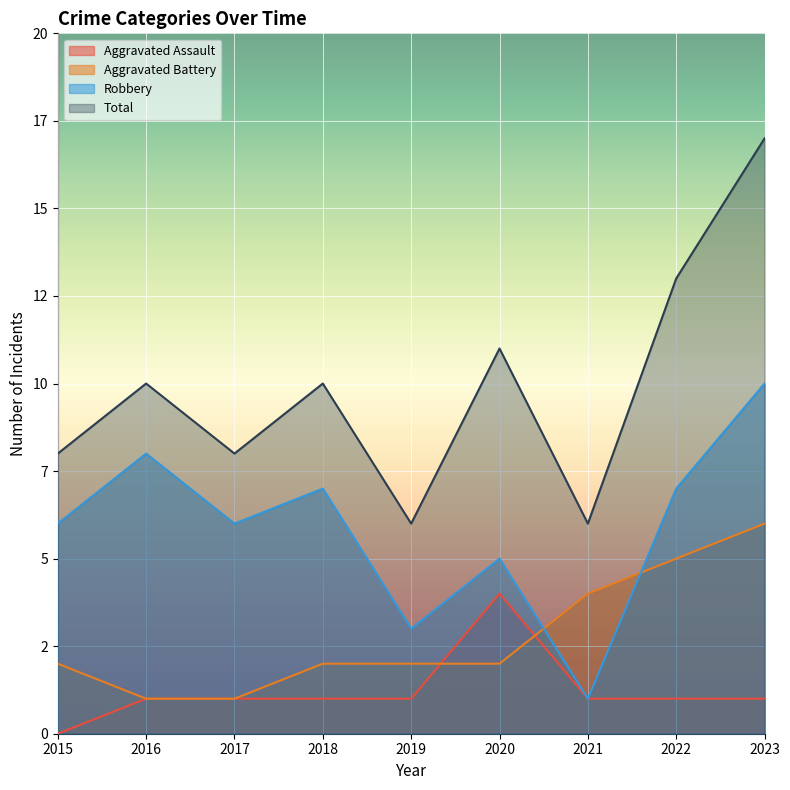

Between 2016 and 2020, which series saw the biggest shift?

Aggravated Assault